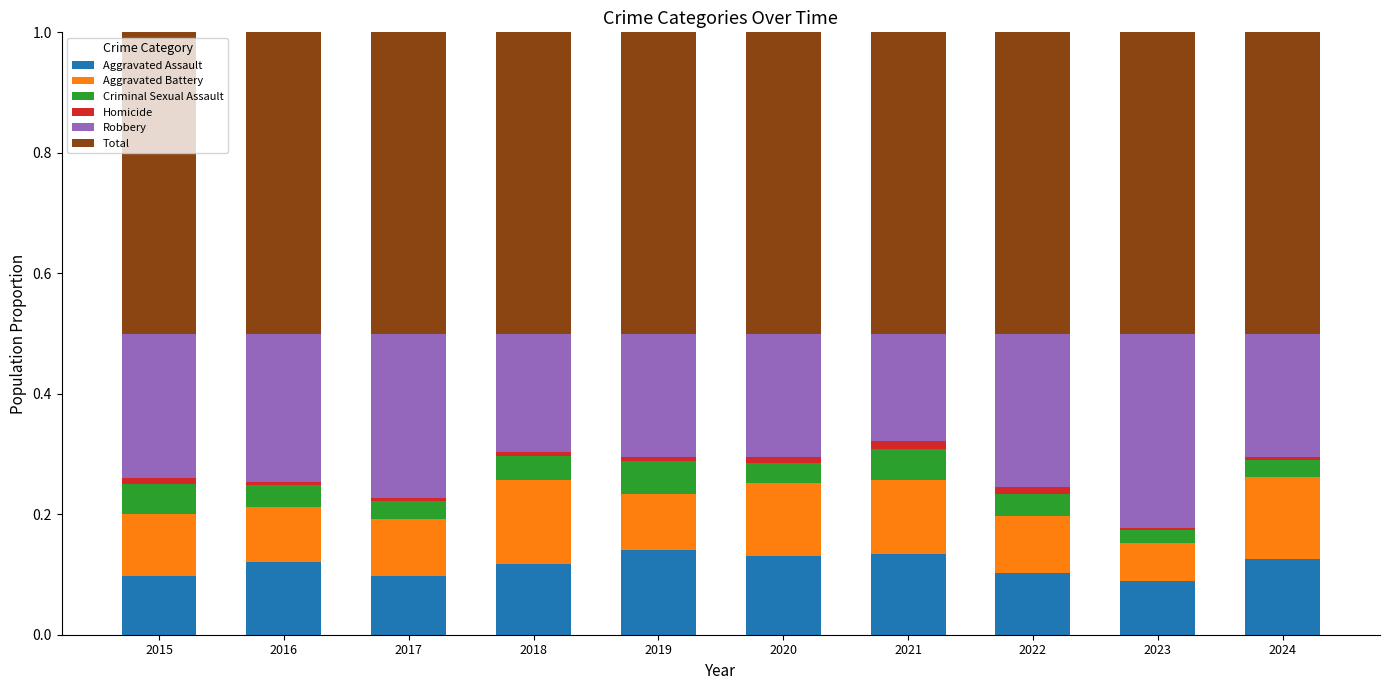

The value of Aggravated Assault at 2017 is 0.2. True or false?

False